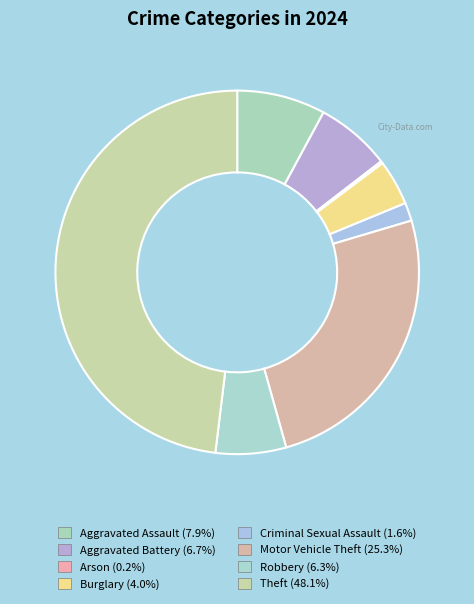

Count the number of slices in the pie.

8